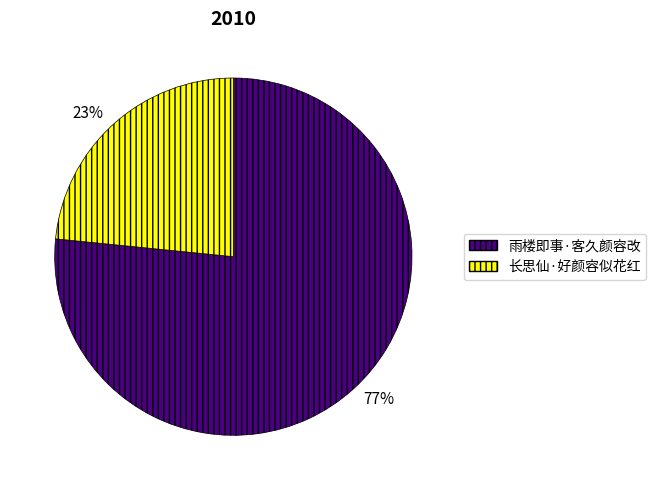

Rank the categories by value from highest to lowest.

雨楼即事·客久颜容改, 长思仙·好颜容似花红